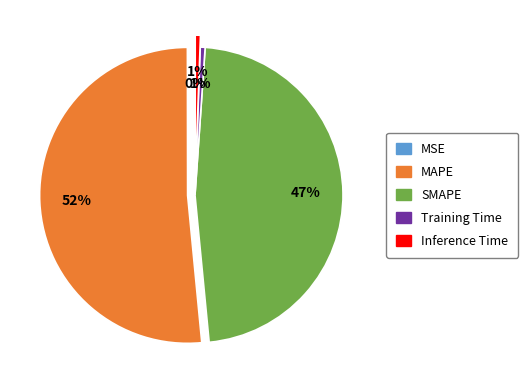

Is it true that MAPE is 64% of the pie?

False